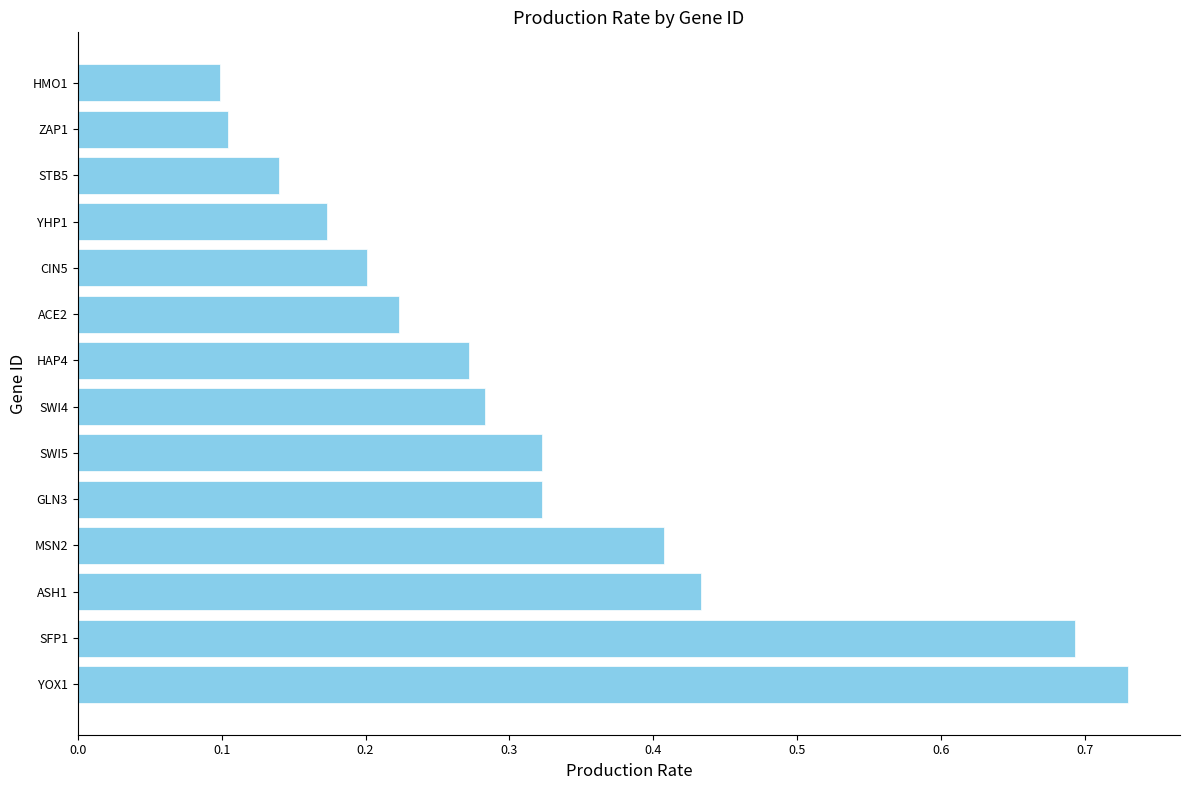

Which category has the highest value across all series?

YOX1